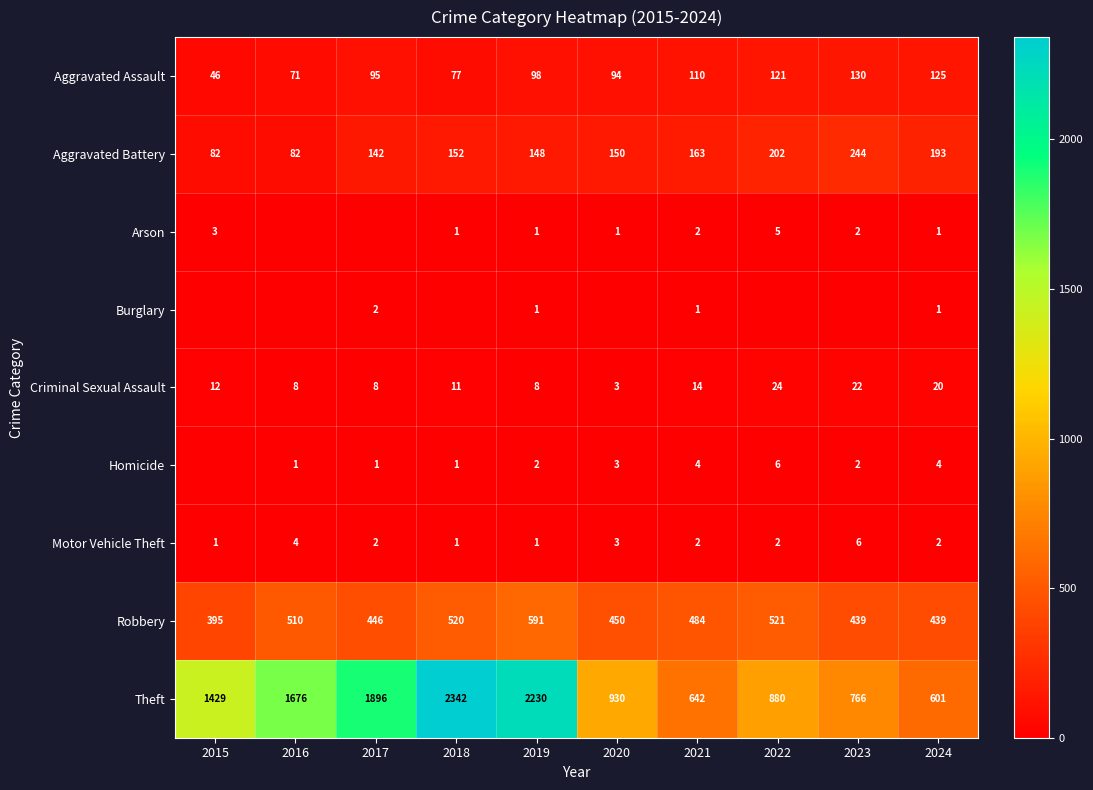

How many data points in Robbery are less than 484?

5